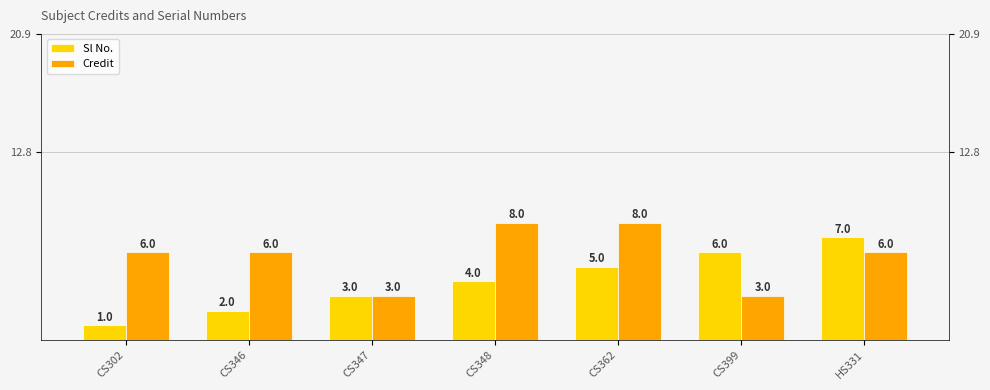

Count the Credit values in the range 3 to 8.

7